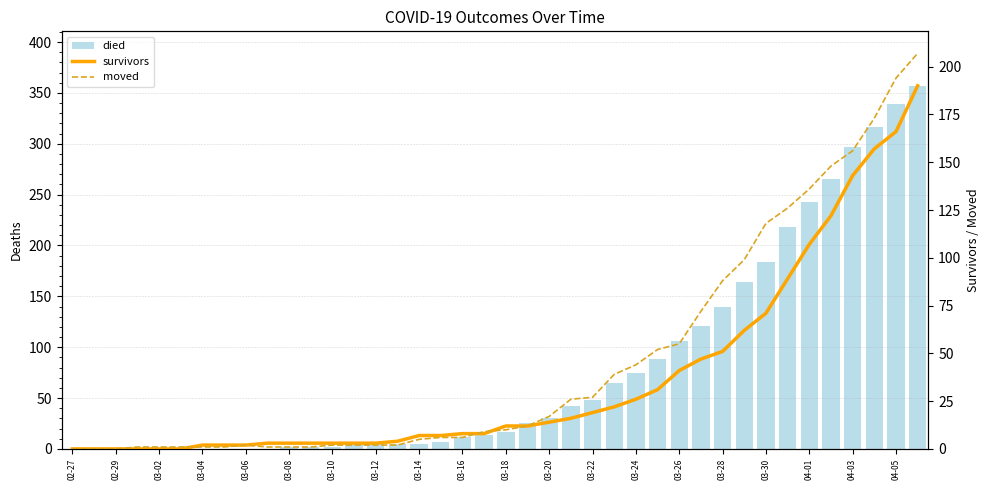

The value of survivors at 03-30 is 71. True or false?

True